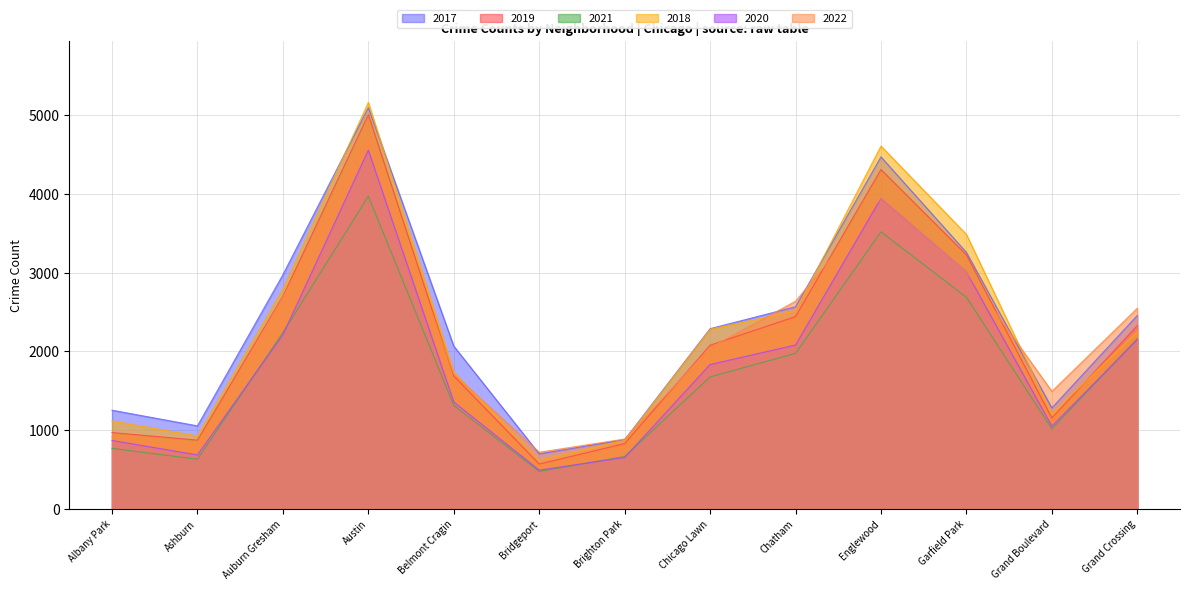

What is the difference between the 2019 values at Chicago Lawn and Bridgeport?

1510